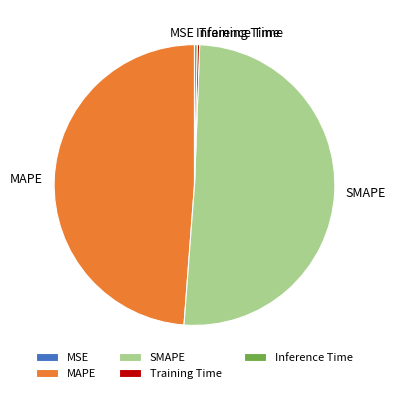

Which slice represents more than half of the pie?

SMAPE